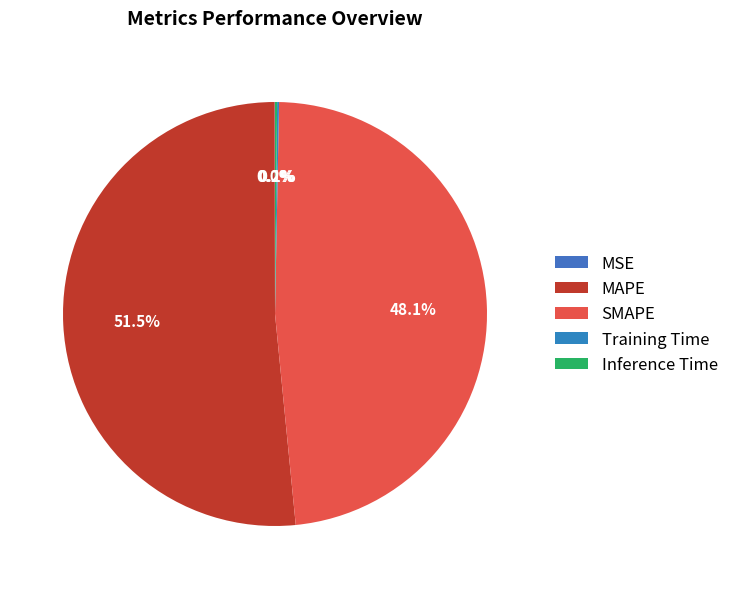

How many slices are in this pie chart?

5